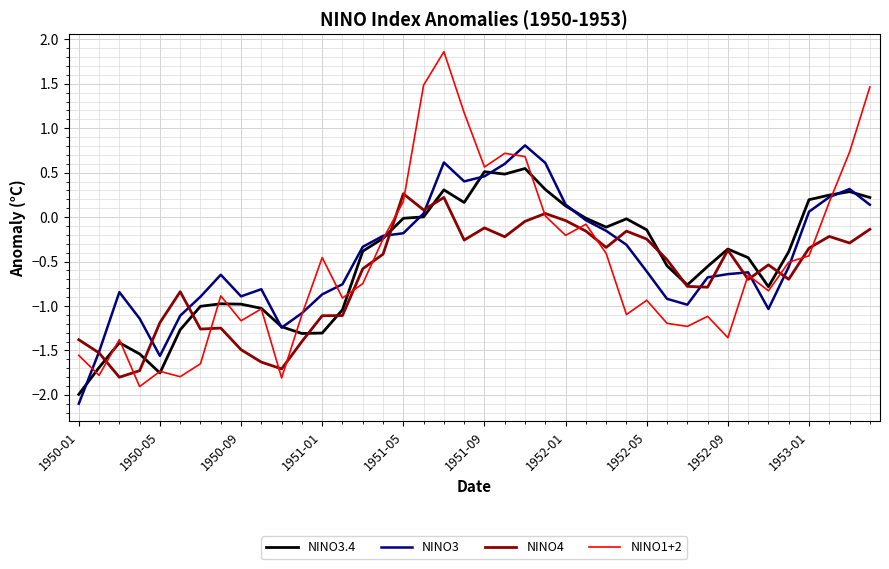

How many interior local valleys does the NINO1+2 series have?

12